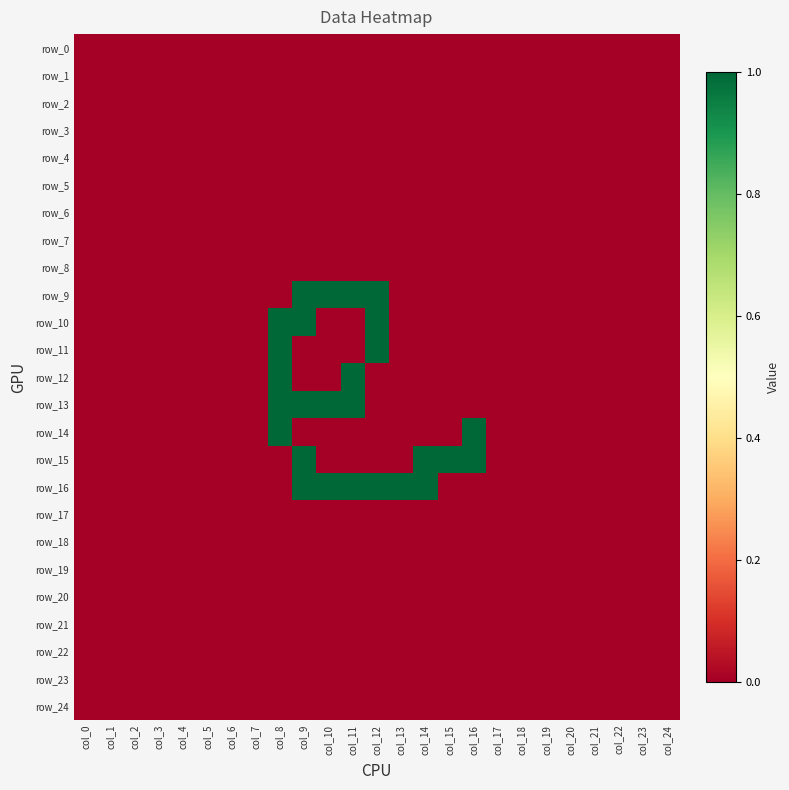

At how many categories does at least one series exceed 0?

9